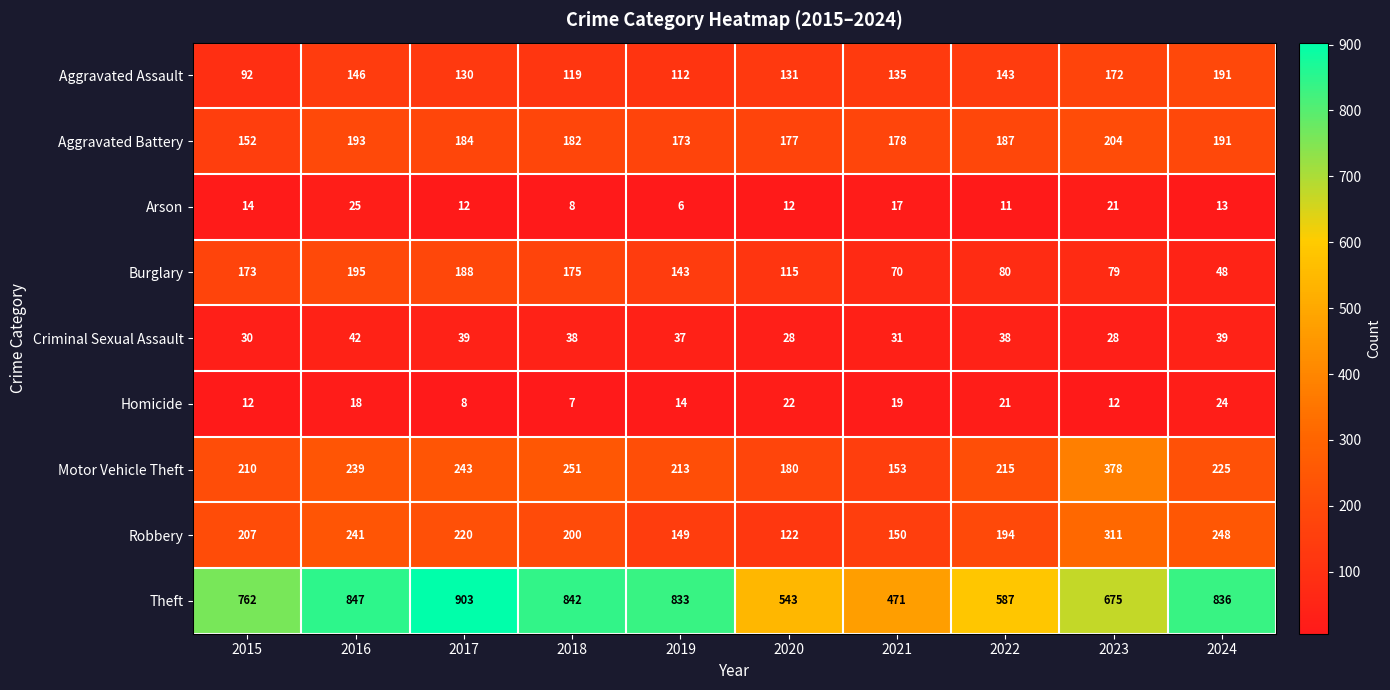

At which label is Motor Vehicle Theft closest to 265?

2018